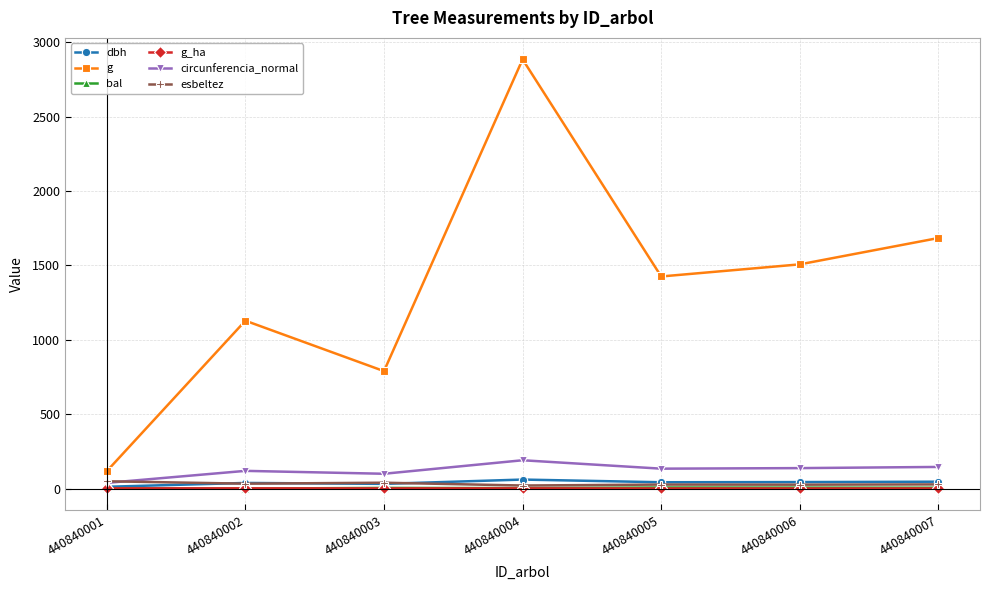

Which series has the largest total across all categories?

g